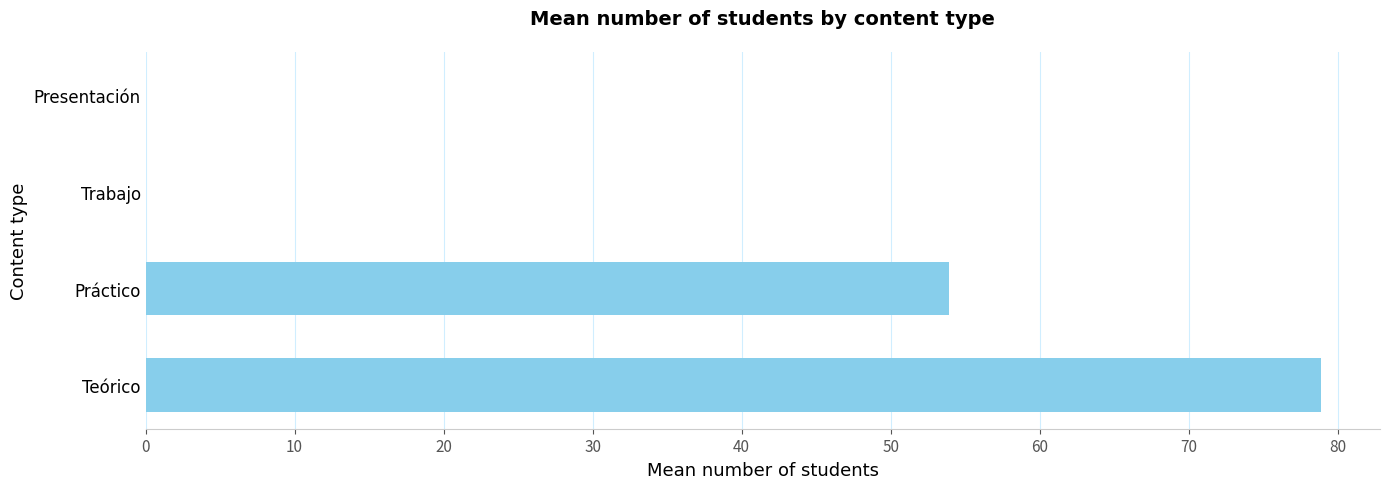

What is the sum of all values?

132.8